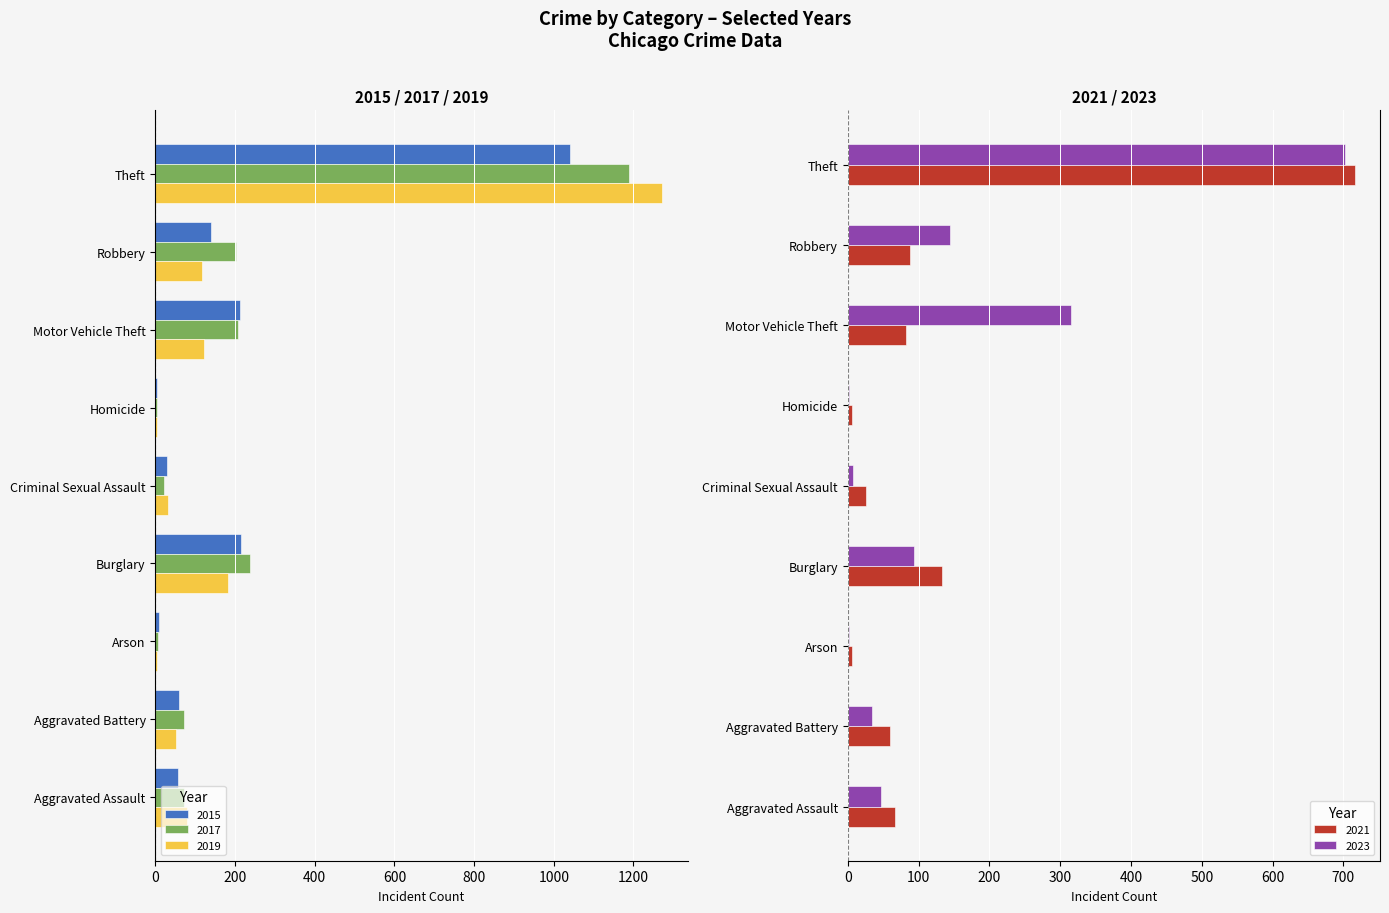

At which label does 2023 reach its peak?

Theft